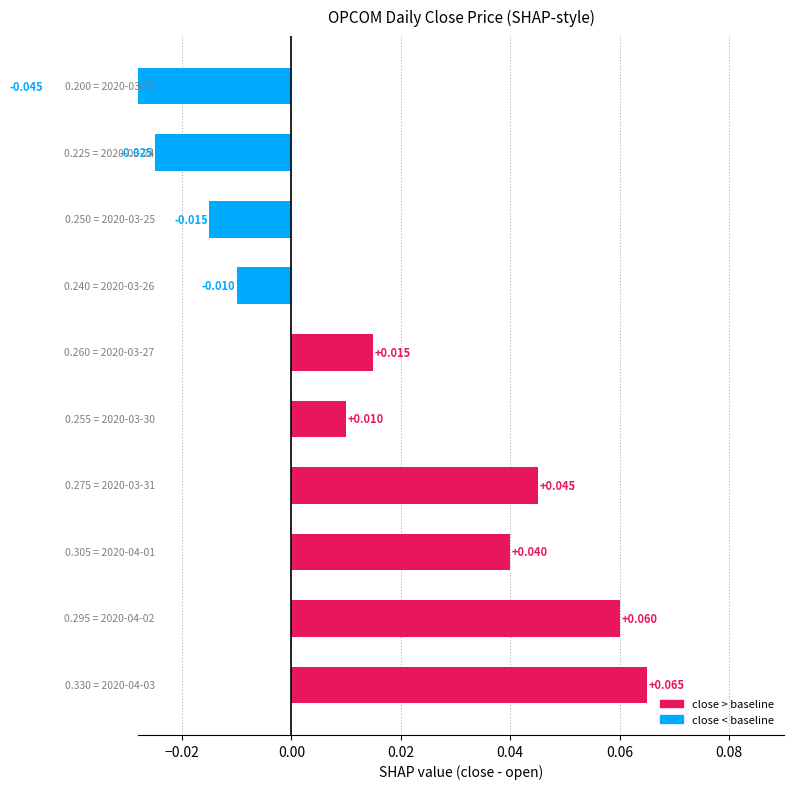

What is the maximum value shown in the chart?

0.1